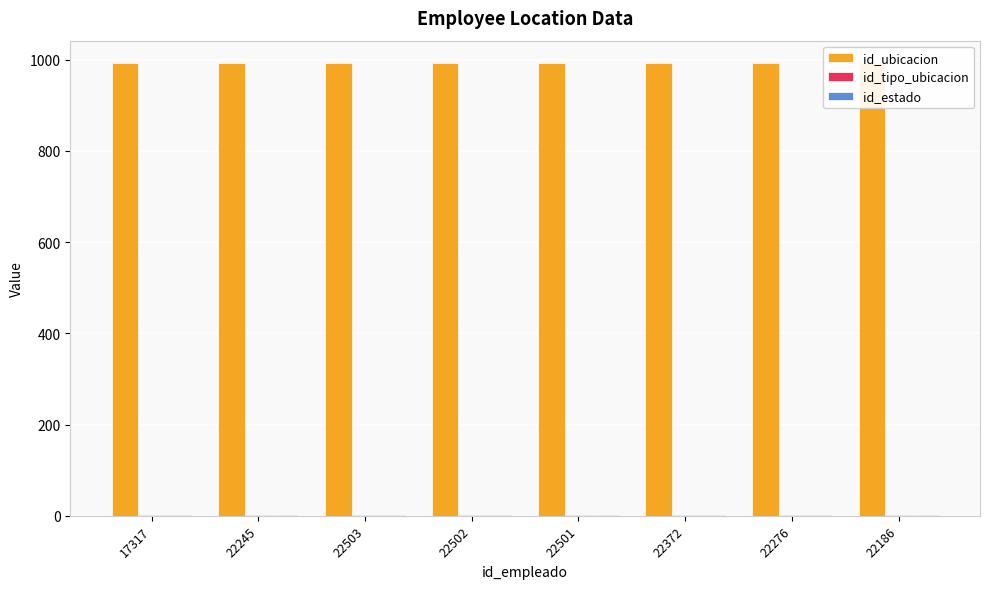

Are the bars grouped side by side (vs. stacked)?

Yes